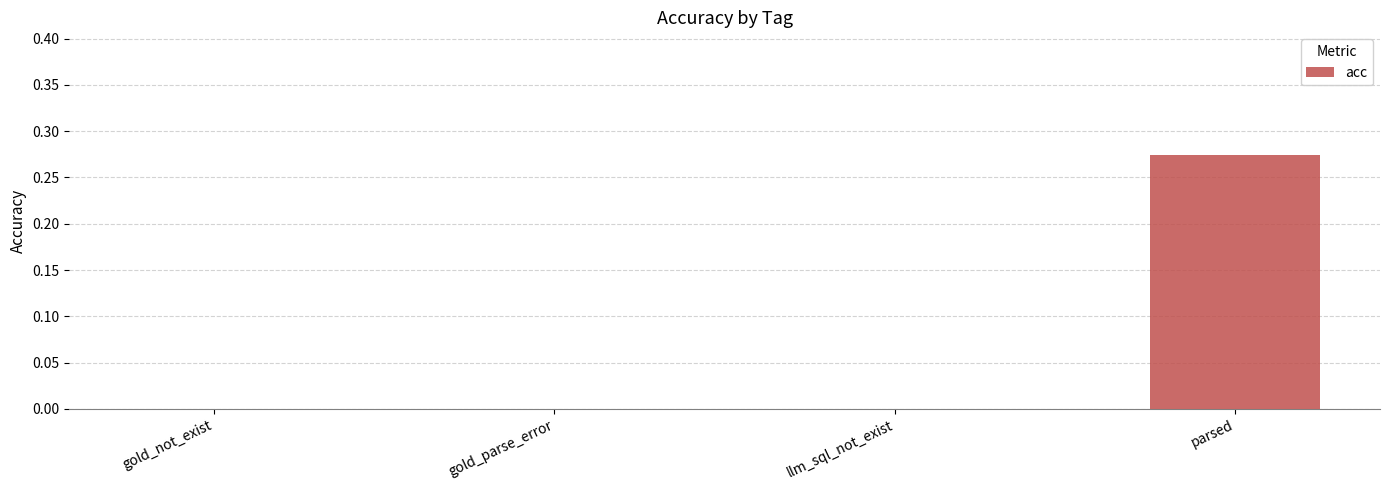

Which has a higher value, gold_parse_error or parsed?

parsed